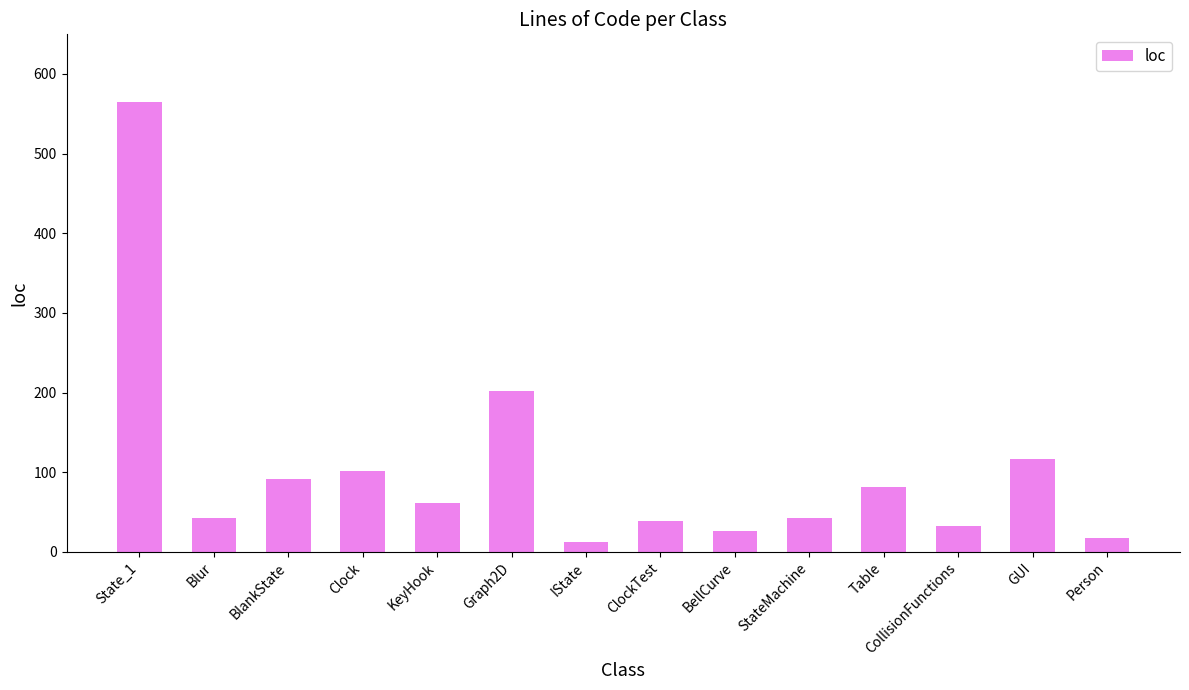

What is the change in value from Blur to ClockTest?

-3